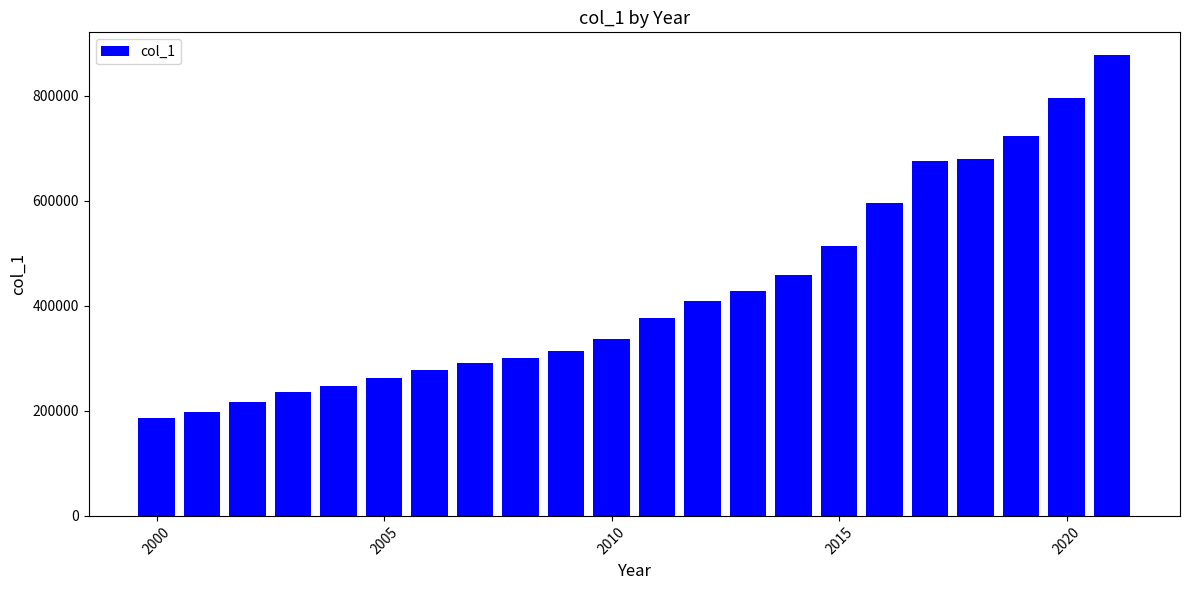

What is the value of the 2nd bar from the left?

197552